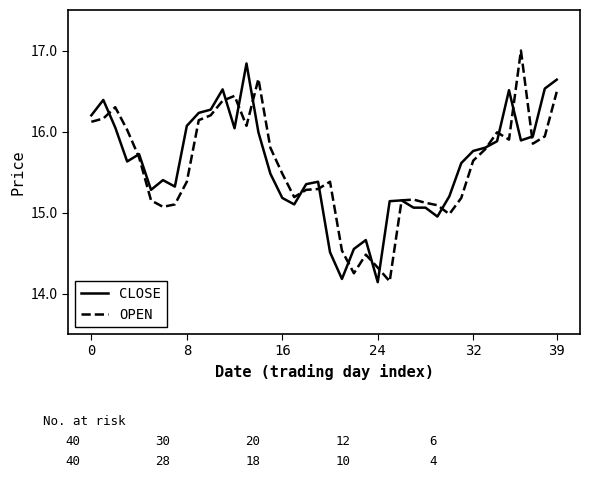

What is the highest value of the CLOSE series?

16.8